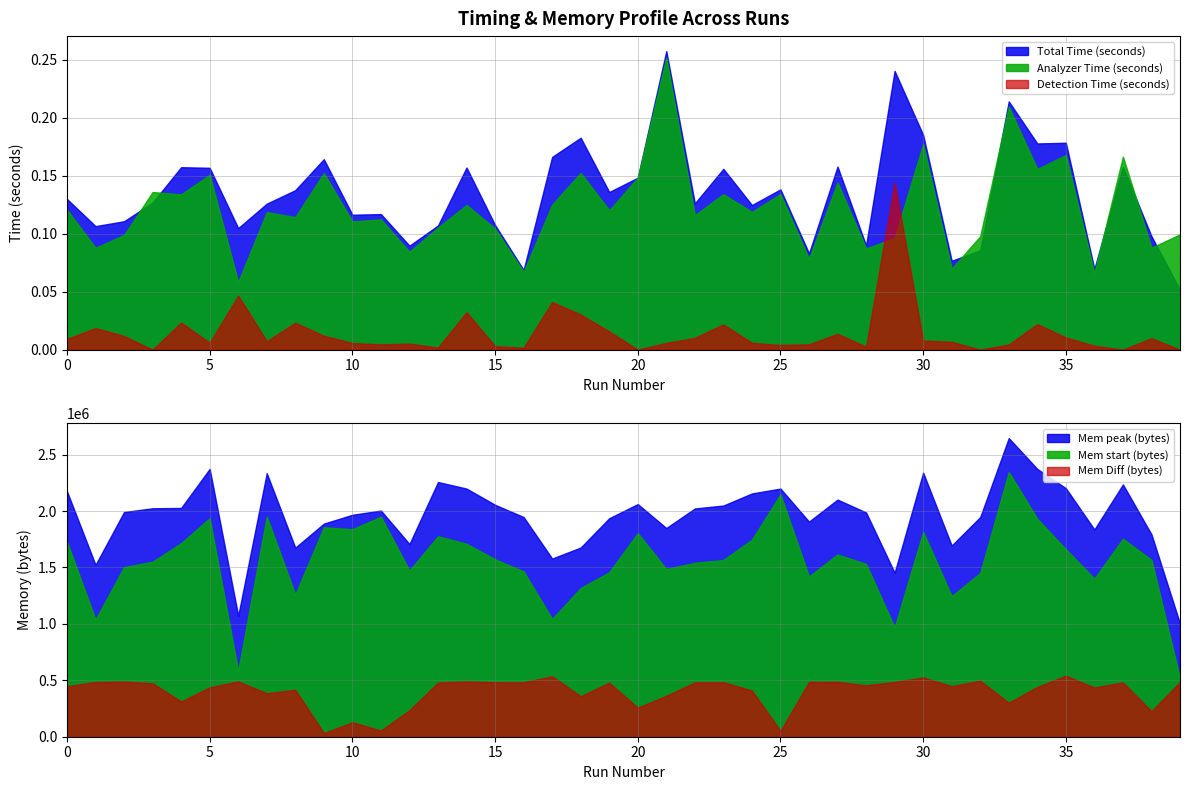

At which category does Analyzer Time (seconds) reach its first local peak?

3